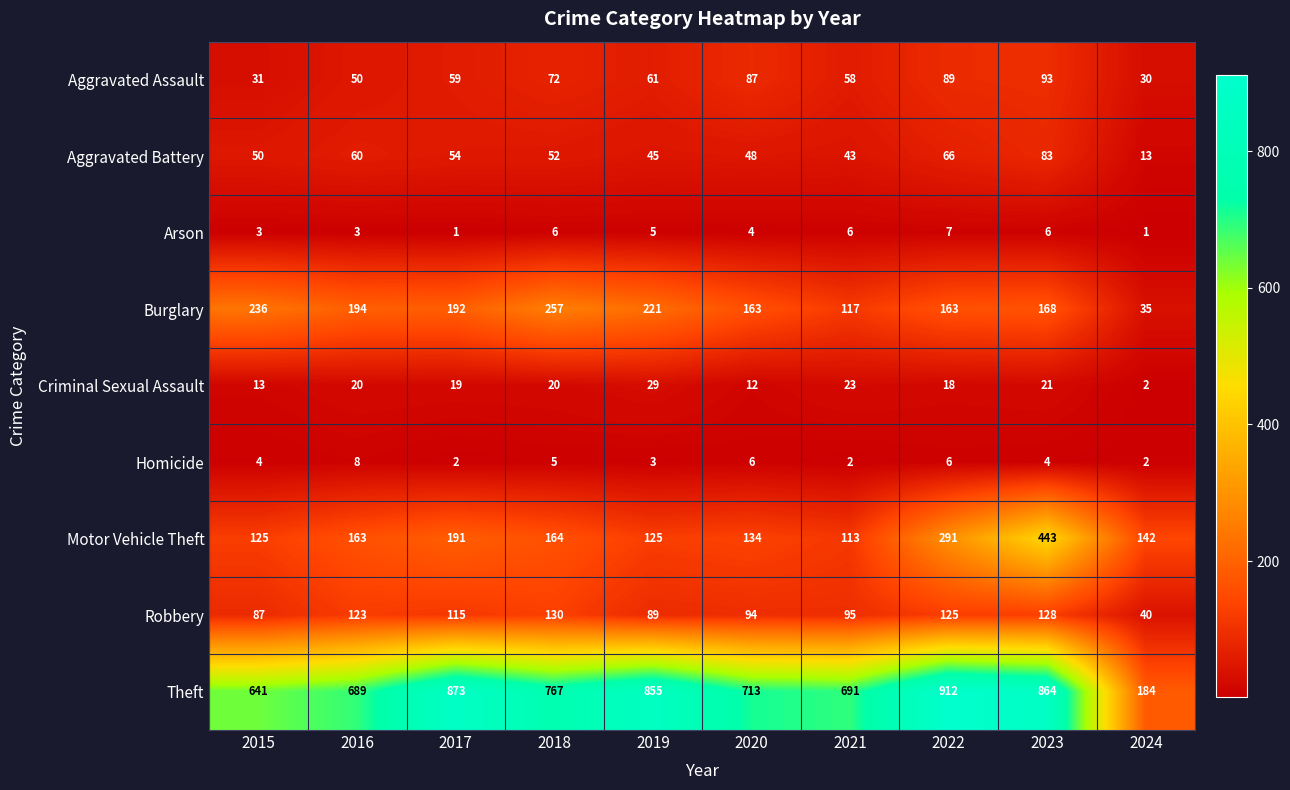

Is it true that Theft equals 423 at 2022?

False